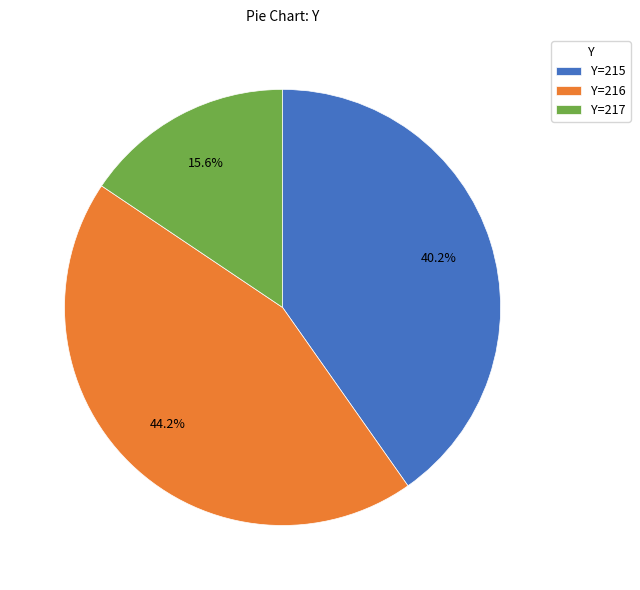

Does Y=217 represent more than half of the total?

No